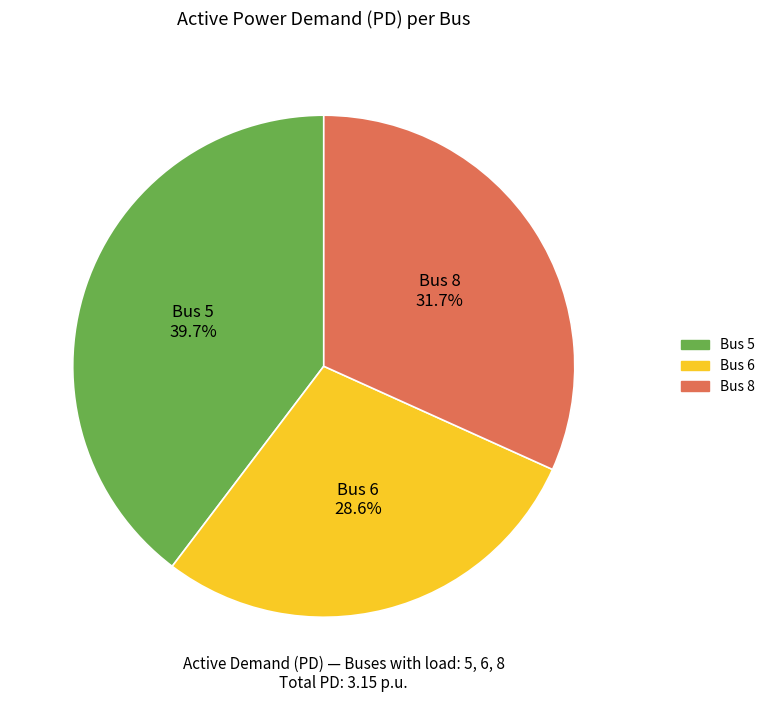

Does any single category account for the majority?

No